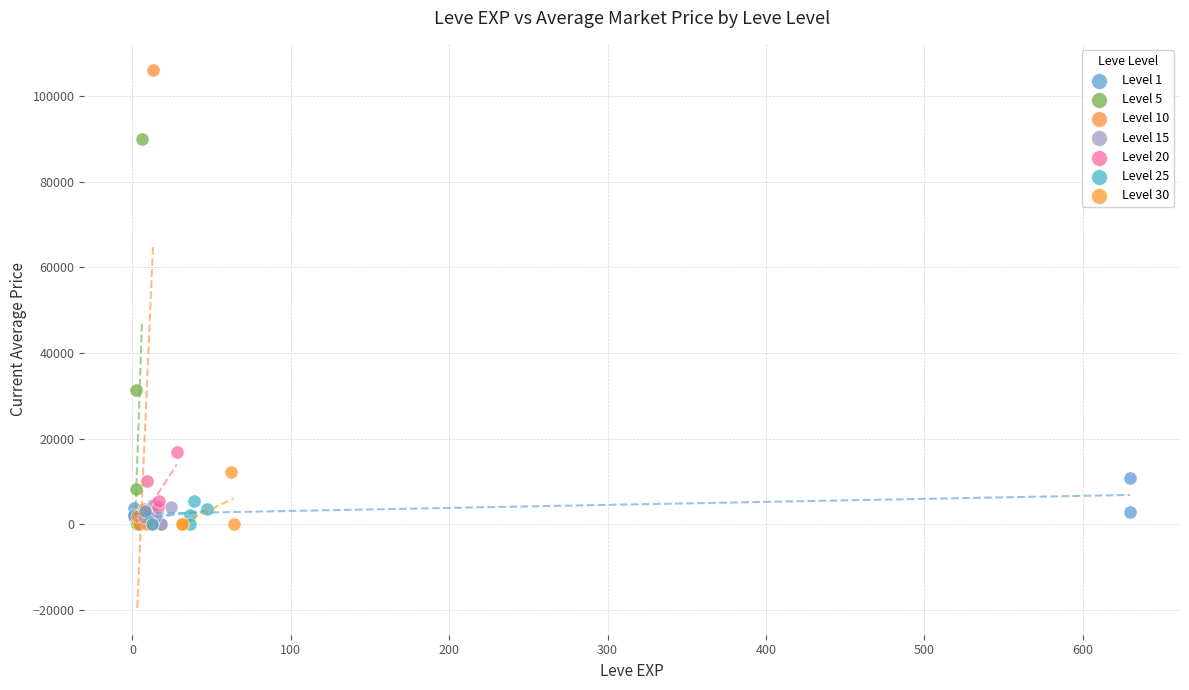

Which series has the widest spread of Y values?

Level 10